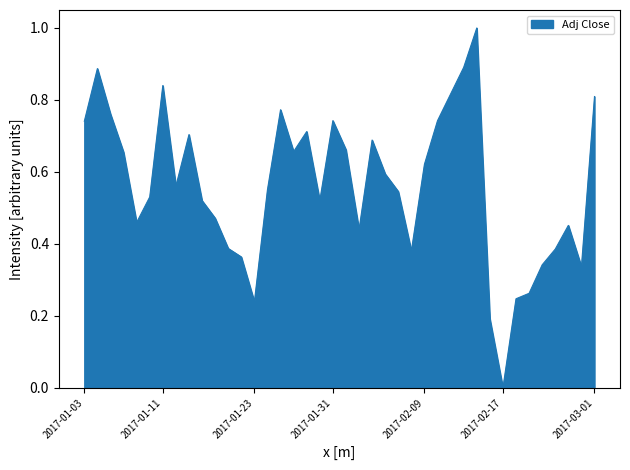

How many positive values are there?

39